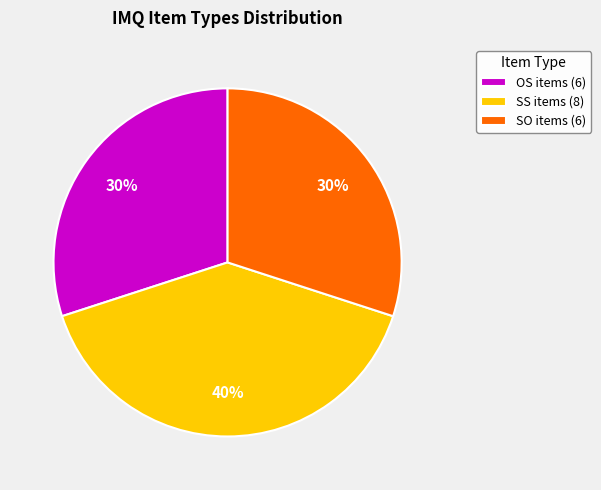

Is it true that SS items (8) is 28% of the pie?

False